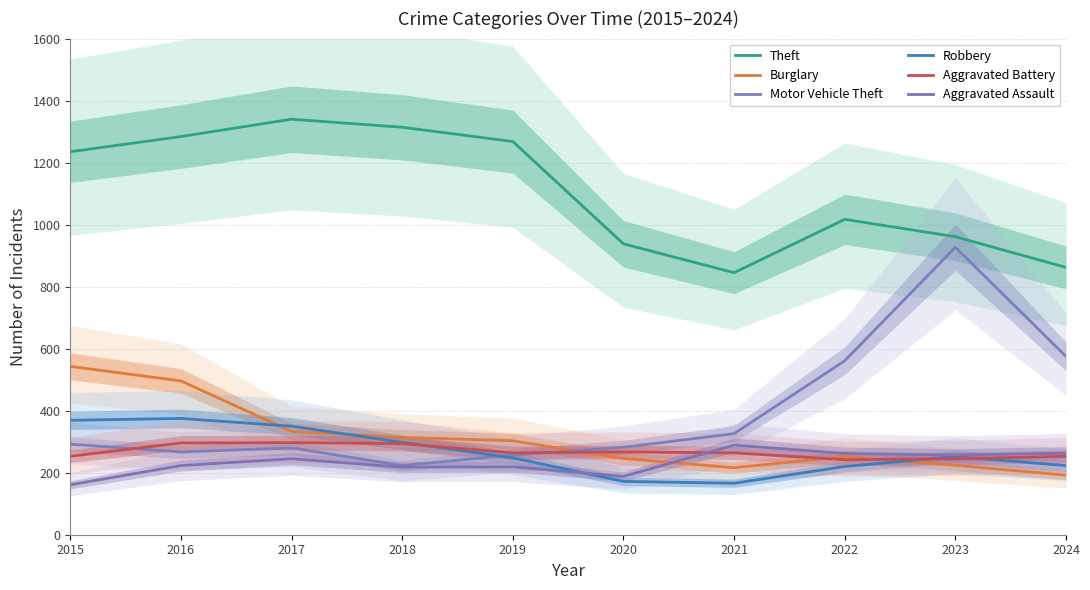

What is the difference between the Aggravated Assault values at 2020 and 2021?

101